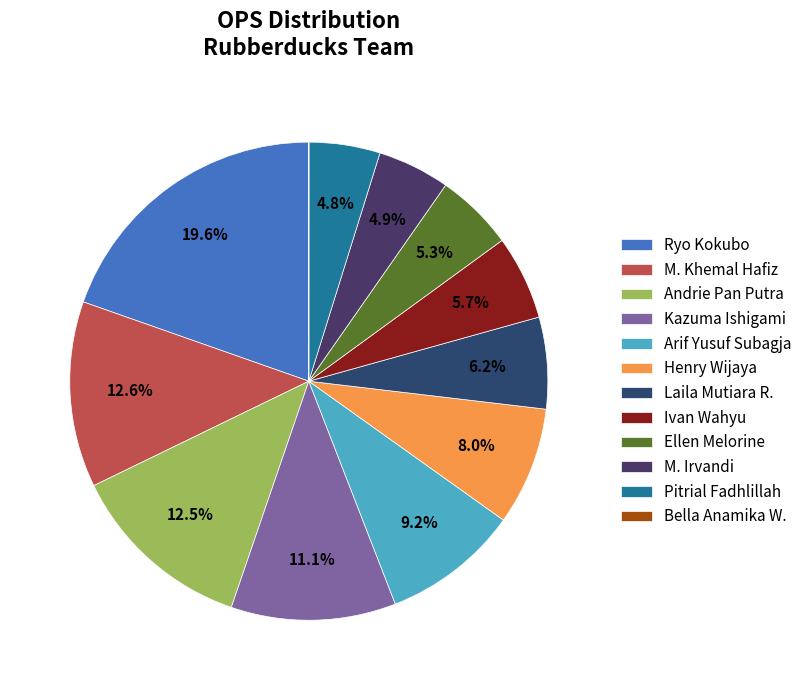

Rank the categories by value from lowest to highest.

Bella Anamika W., Pitrial Fadhlillah, M. Irvandi, Ellen Melorine, Ivan Wahyu, Laila Mutiara R., Henry Wijaya, Arif Yusuf Subagja, Kazuma Ishigami, Andrie Pan Putra, M. Khemal Hafiz, Ryo Kokubo